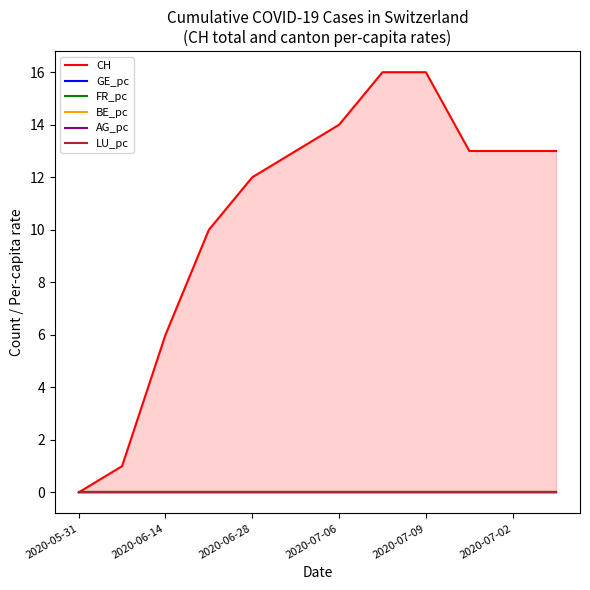

True or false: FR_pc has a value of 0.0 at 2020-06-14.

True